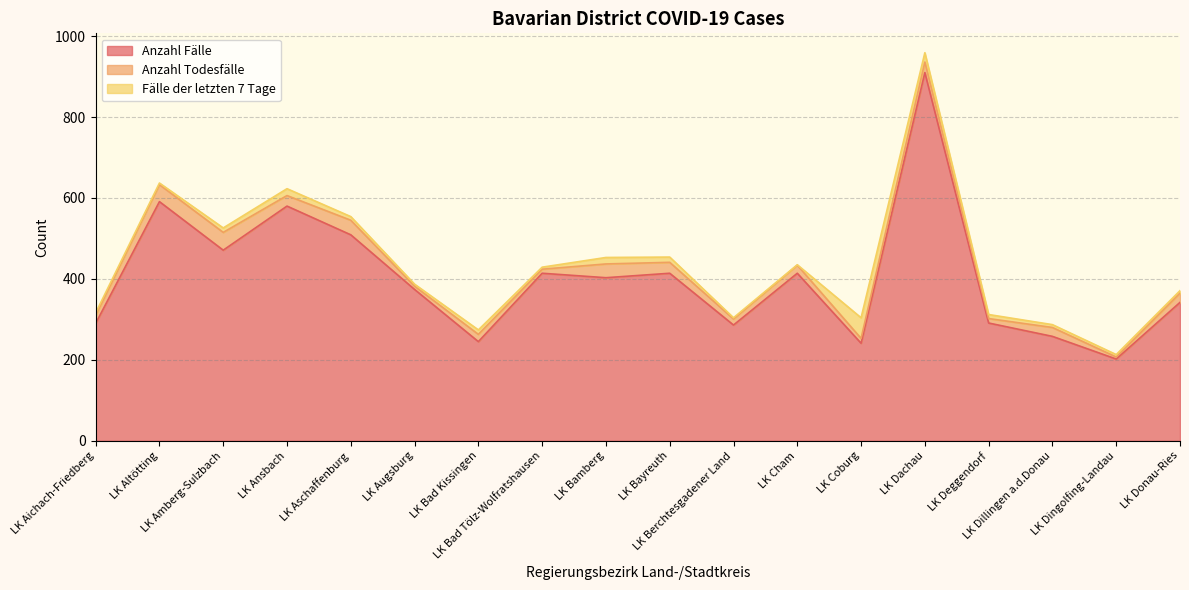

Which series changed the most between LK Bad Kissingen and LK Cham?

Anzahl Fälle